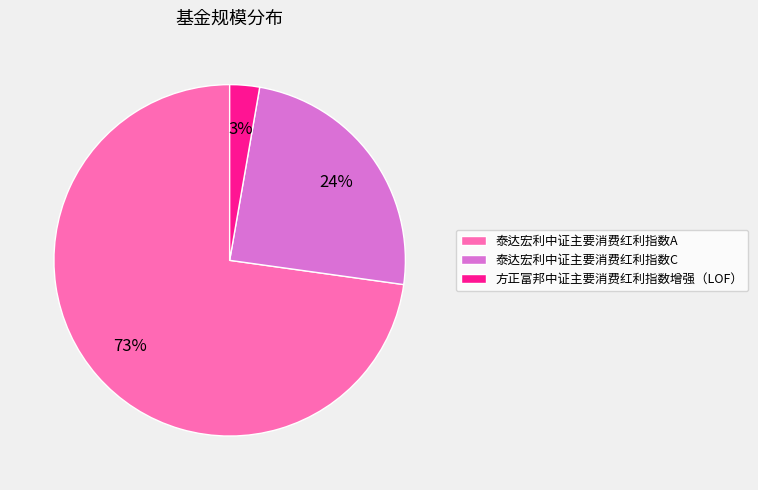

How many slices are in this pie chart?

3